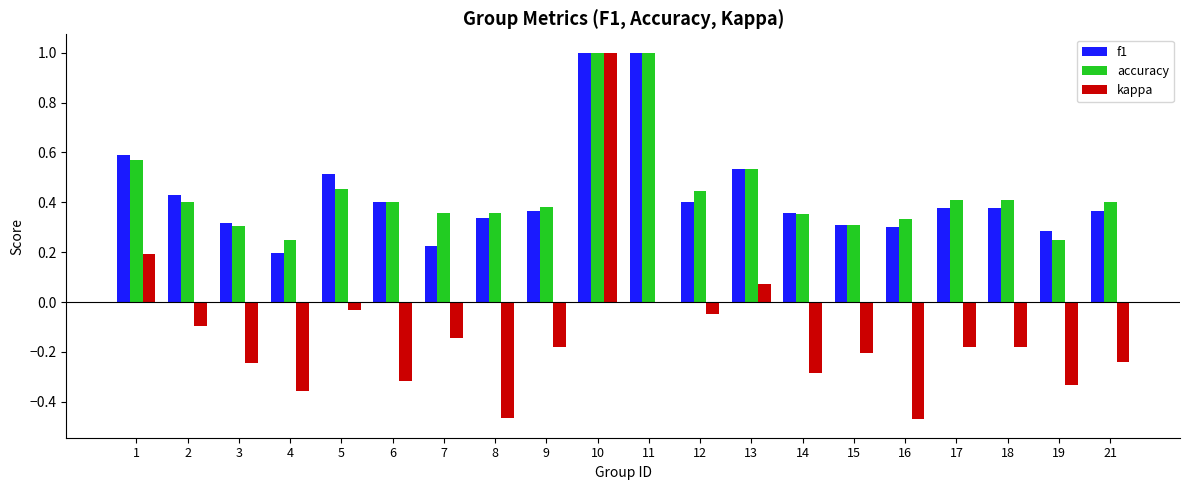

The value of kappa at 19 is -0.3. True or false?

True